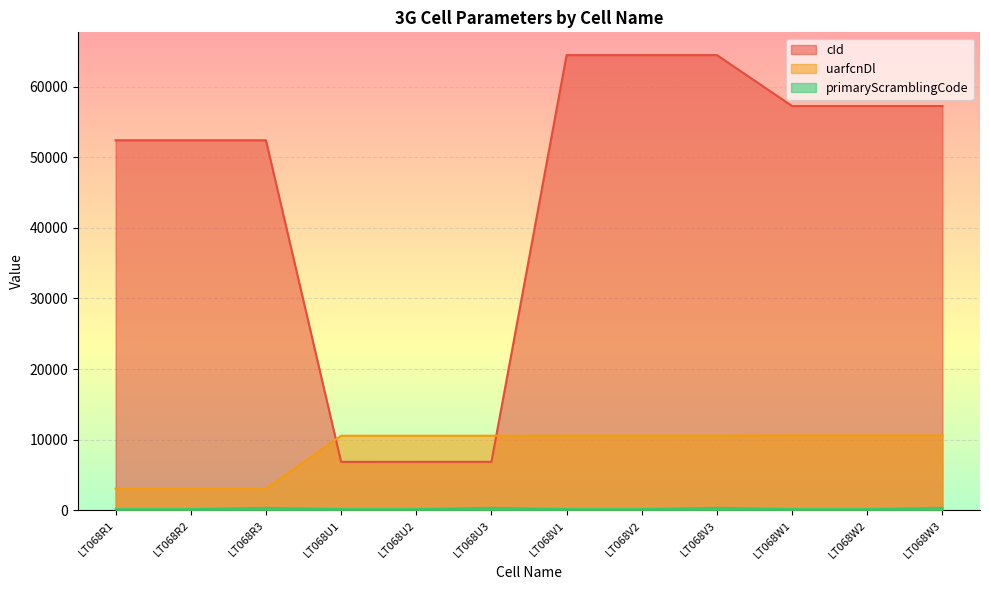

How many categories are shown in the chart?

12